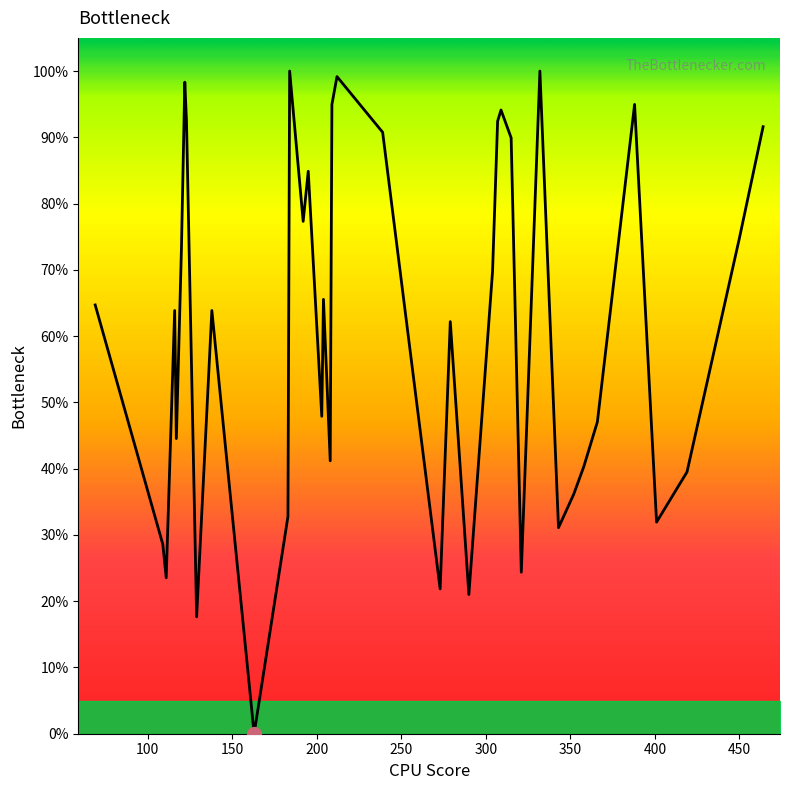

How many interior local valleys (lower than both neighbors) does the data have?

12